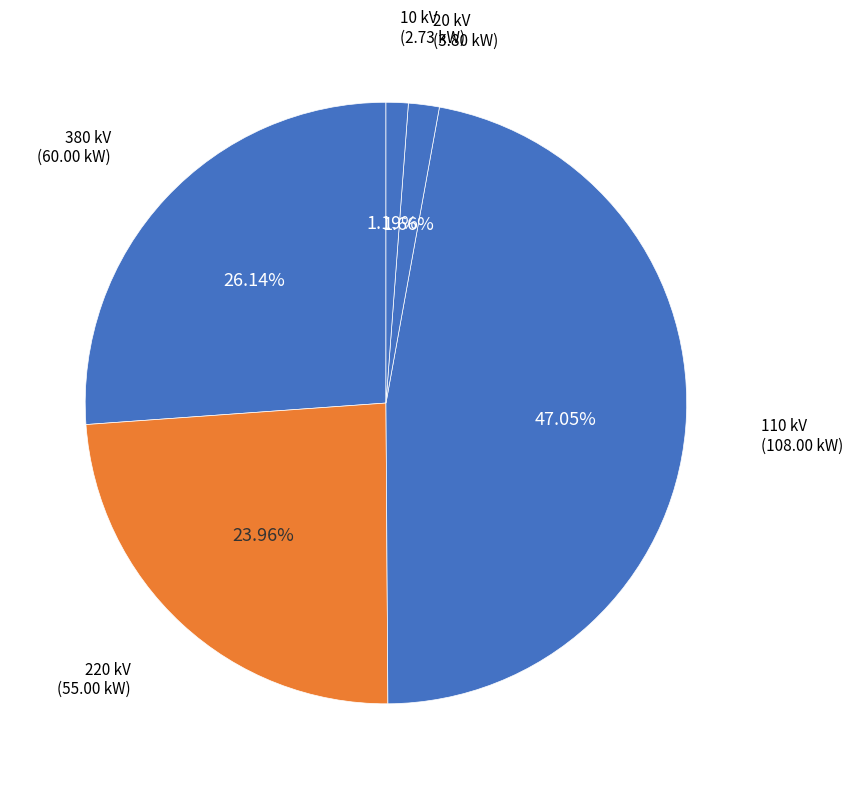

What is the smallest slice in the pie chart?

10